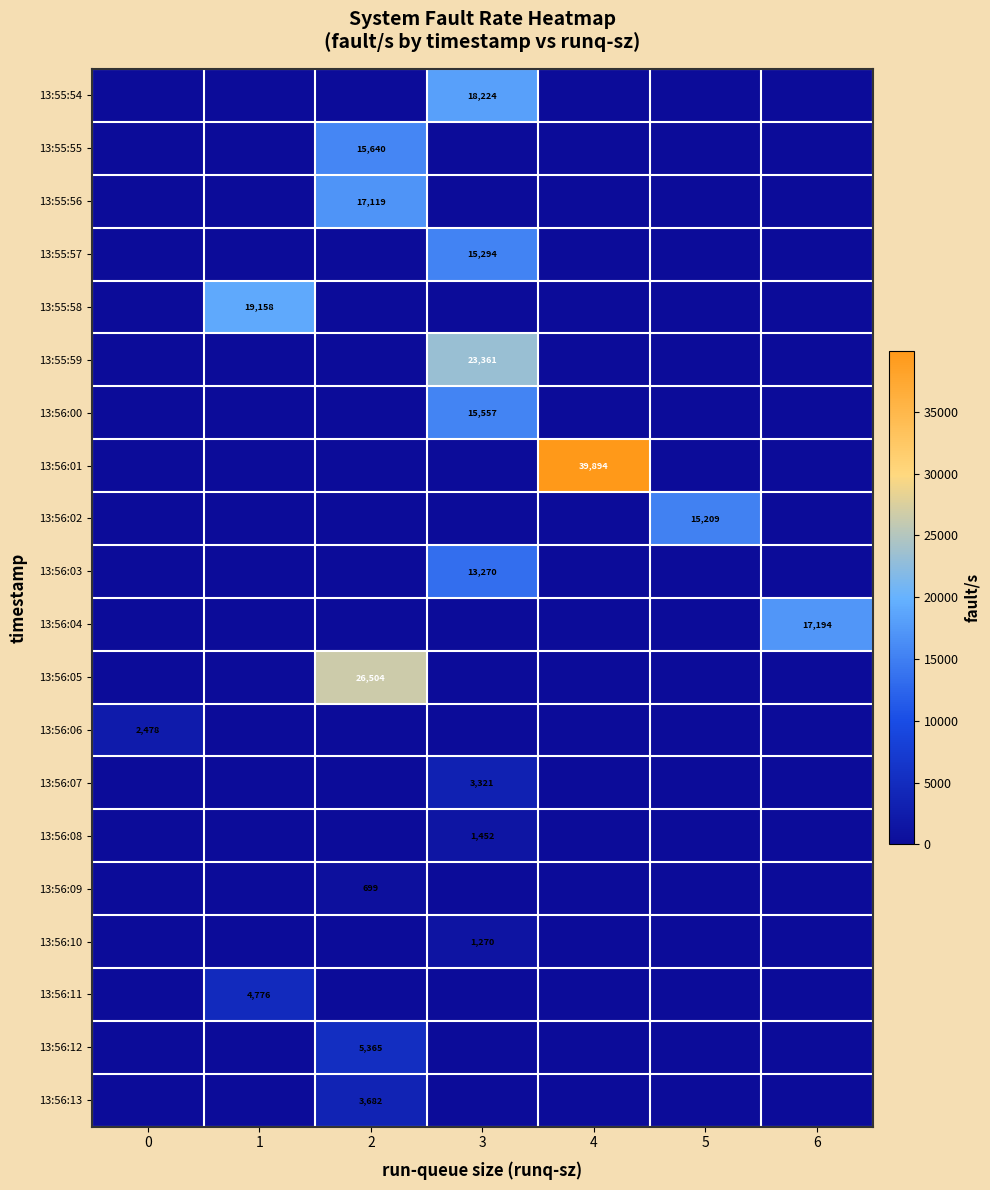

Is it true that 13:56:10 equals 1270 at 3?

True